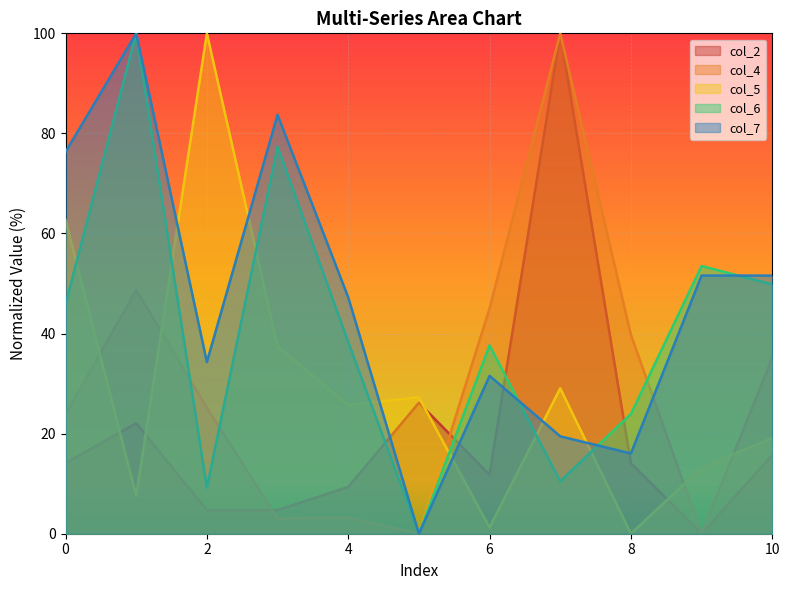

Which series has the largest total across all categories?

col_7